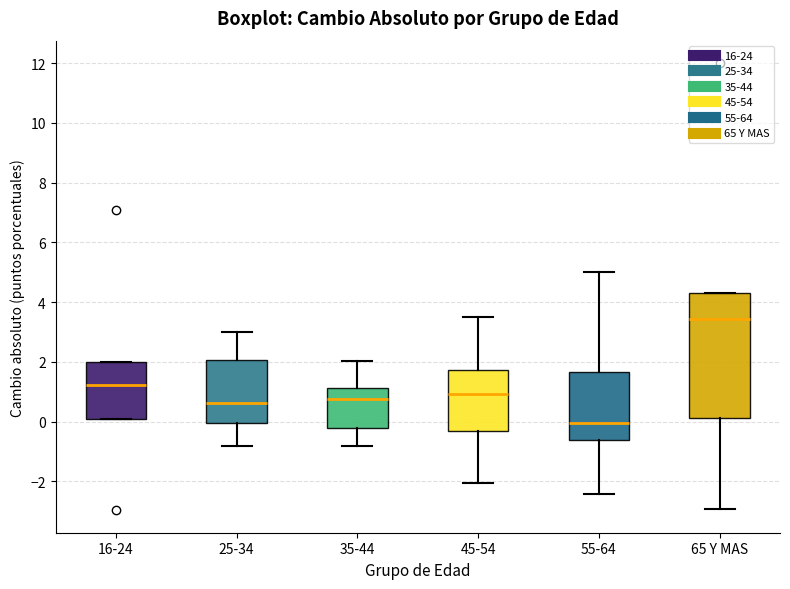

Where is the upper edge of the box for 65 Y MAS on the y-axis? The values are not printed on the chart, so give them approximately, as read against the axis.

4.2